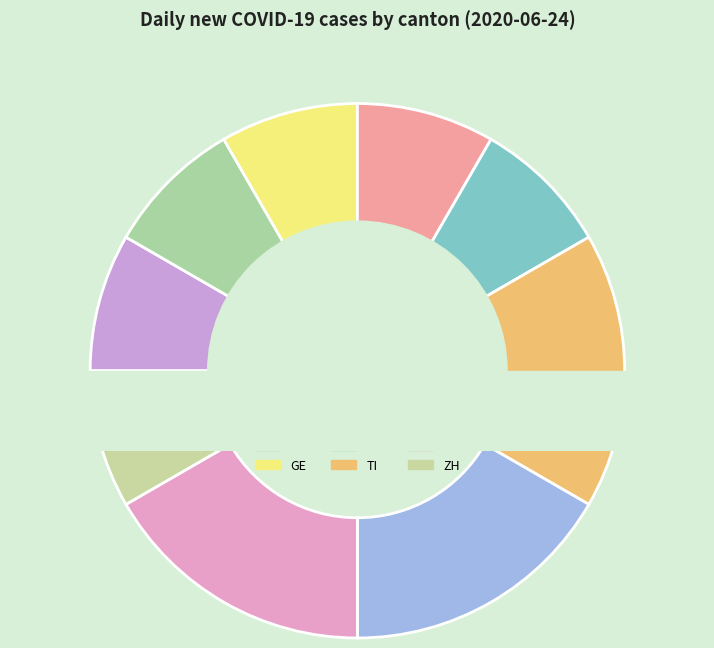

Which has a higher value, AG or SG?

AG